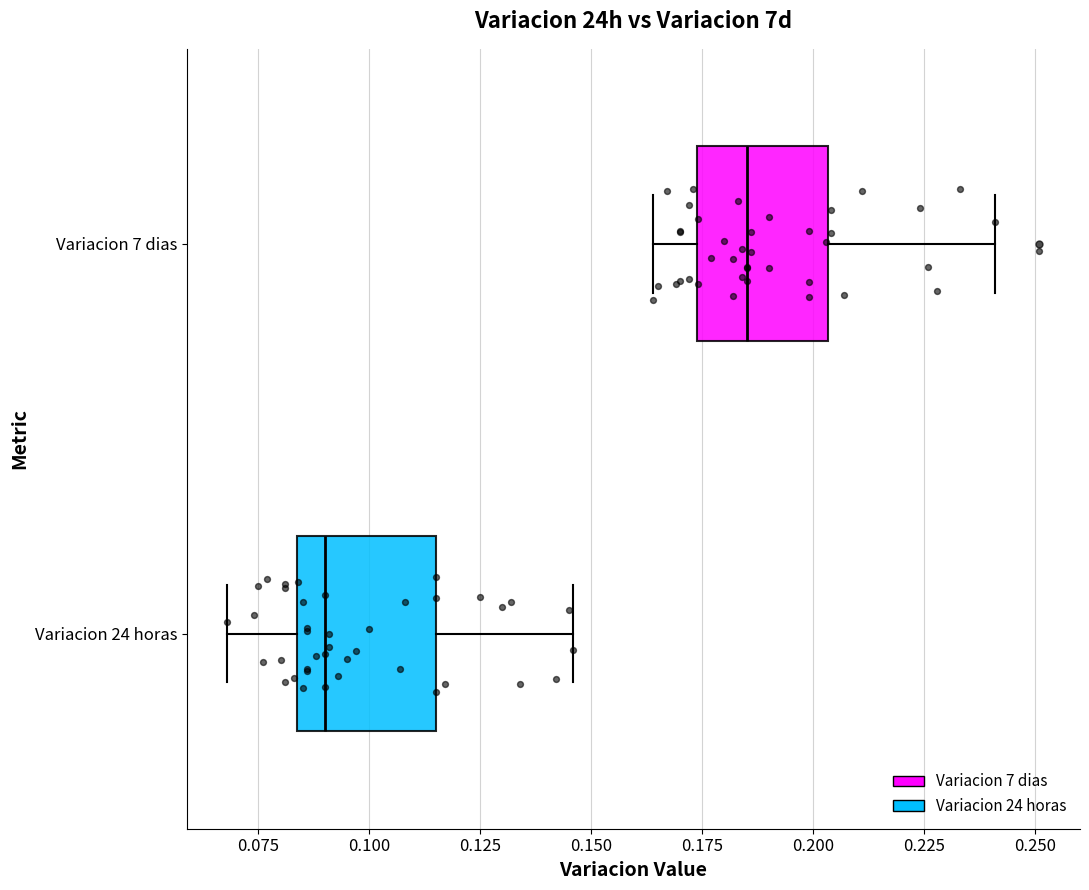

Where does the median line of the box for Variacion 7 dias sit on the x-axis? The values are not printed on the chart, so give them approximately, as read against the axis.

0.185